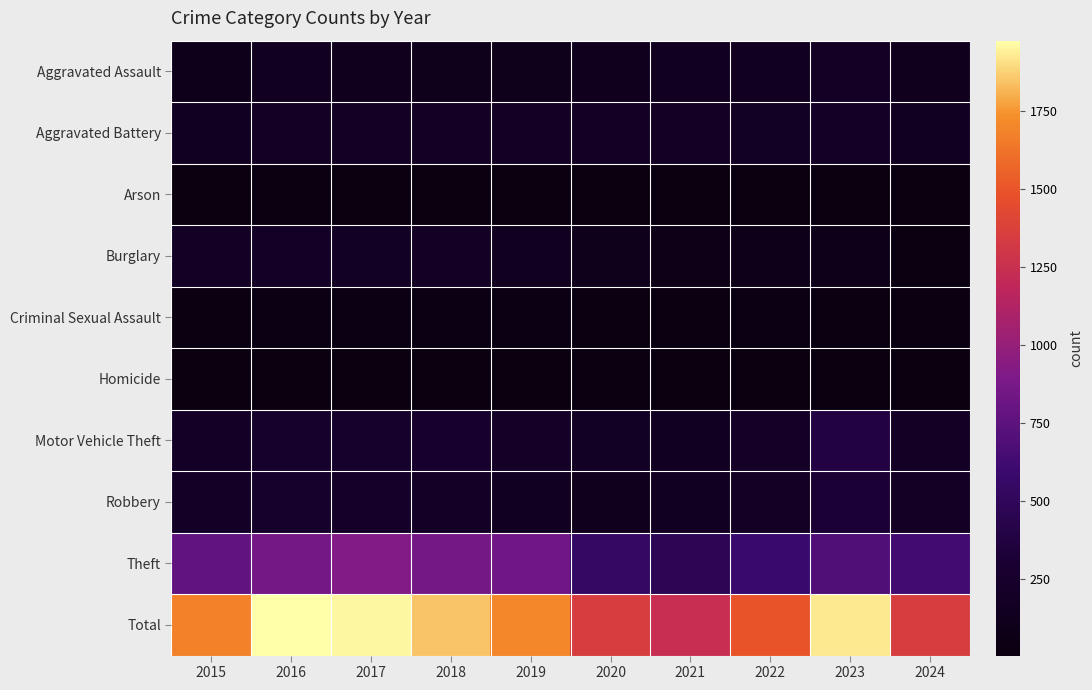

At which category is the sum across all series the highest?

2016